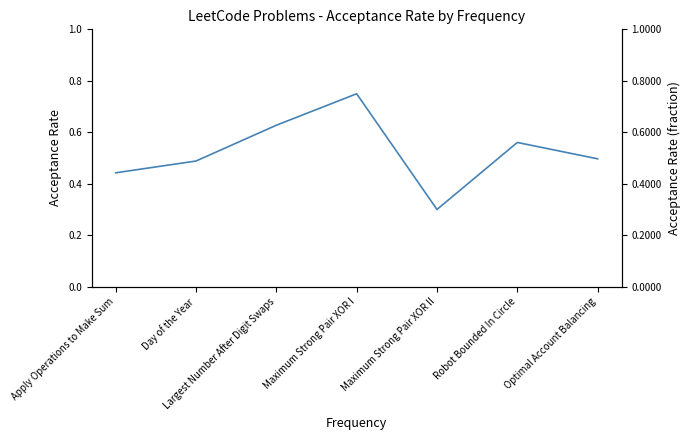

What is the label of the 4th point from the left?

Maximum Strong Pair XOR I